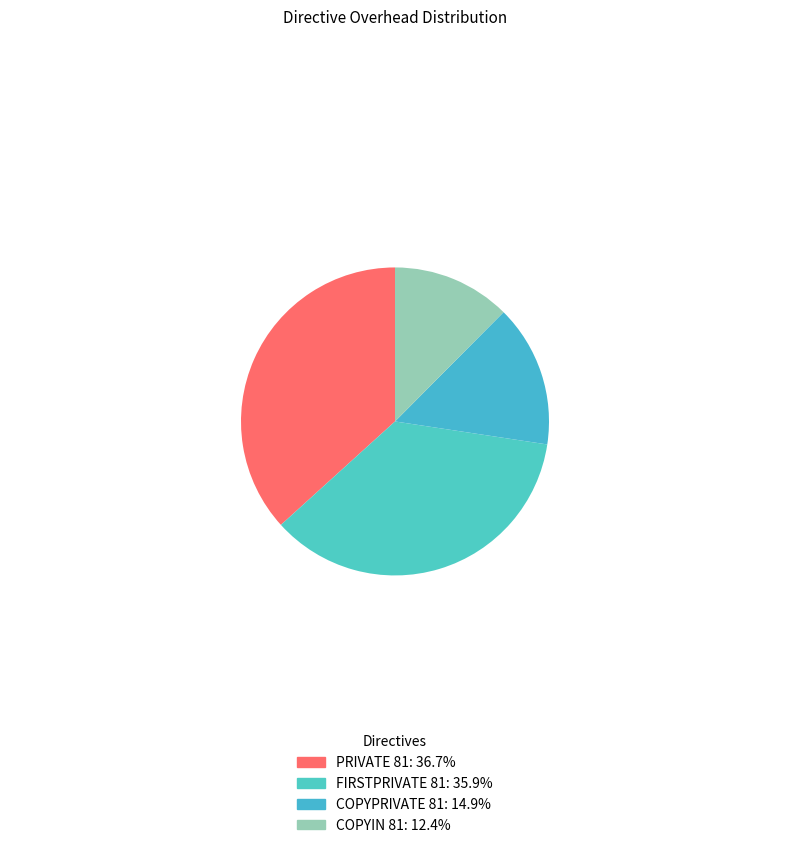

Approximately how many times larger is the value at PRIVATE 81 compared to FIRSTPRIVATE 81?

1.0